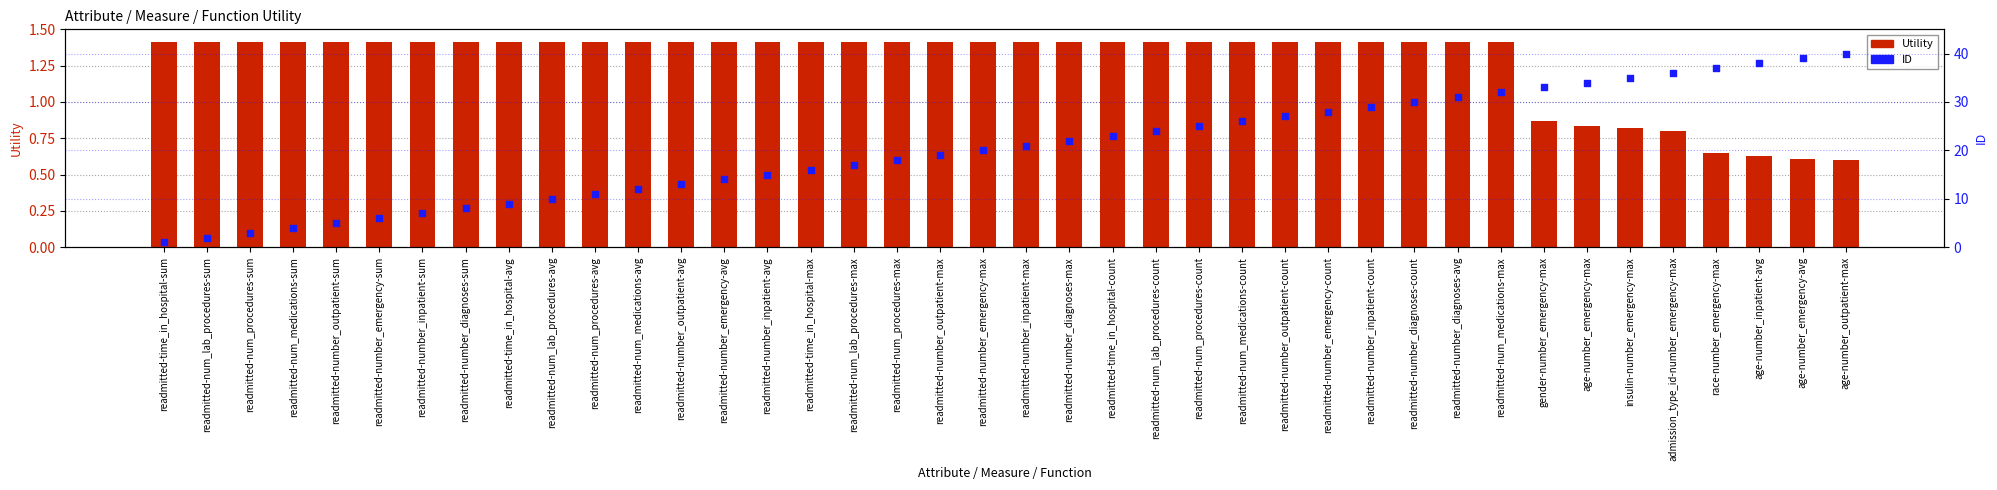

Which series has the largest total across all categories?

ID